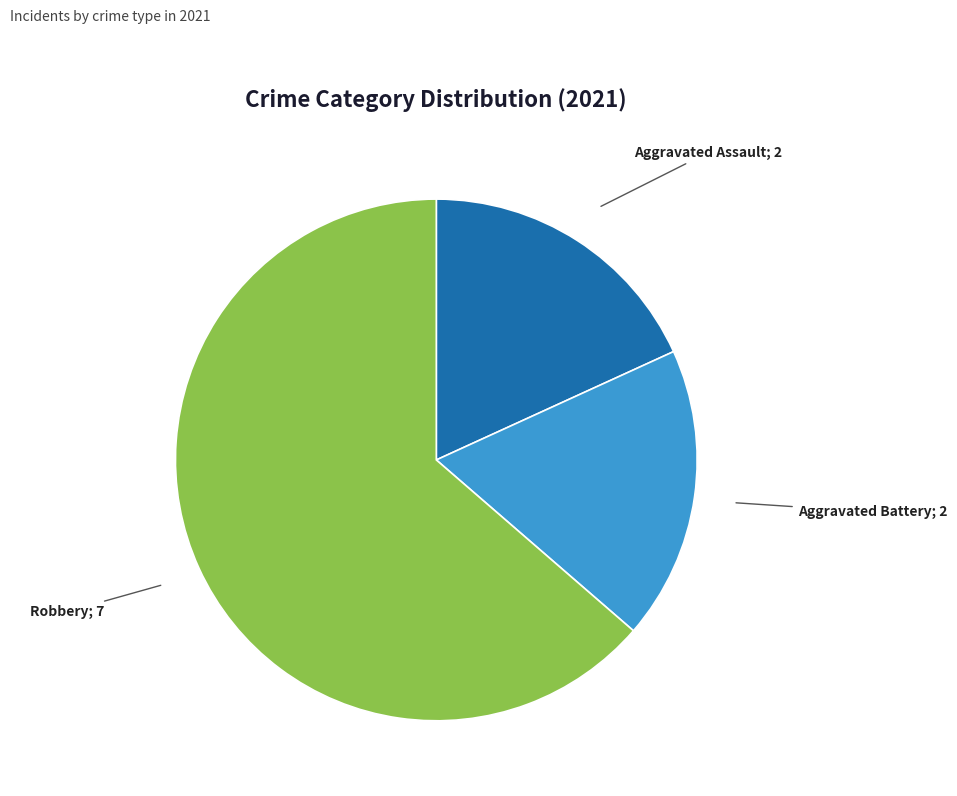

Is there a majority slice in this chart?

Yes